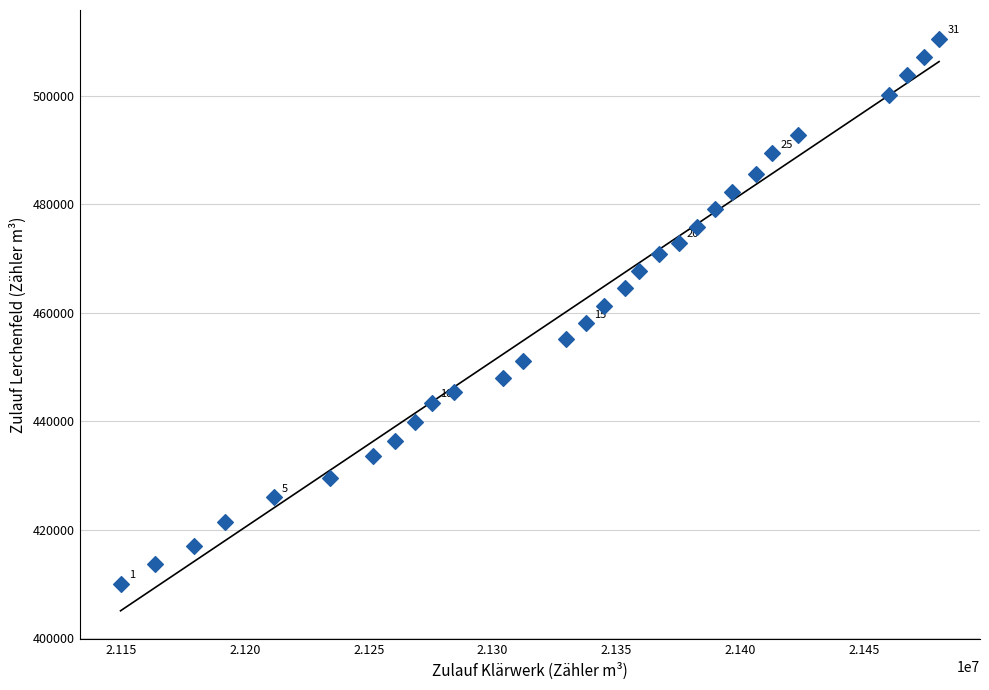

What is the range of X values (max minus min)?

330545